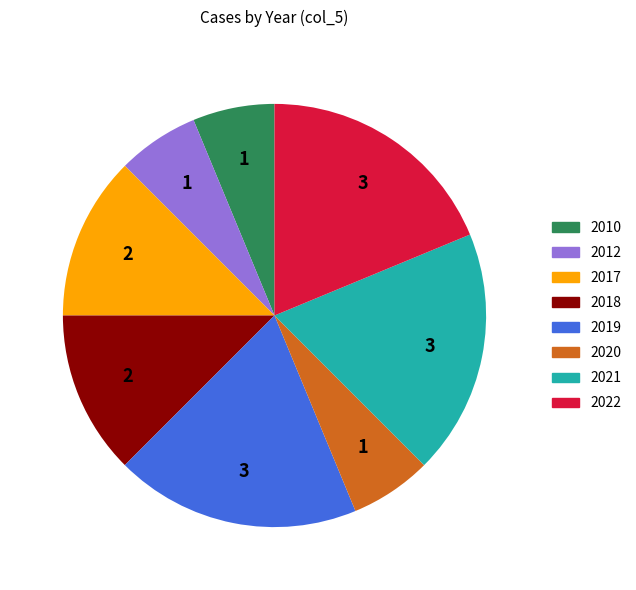

True or false: 2020 accounts for 6% of the total.

True